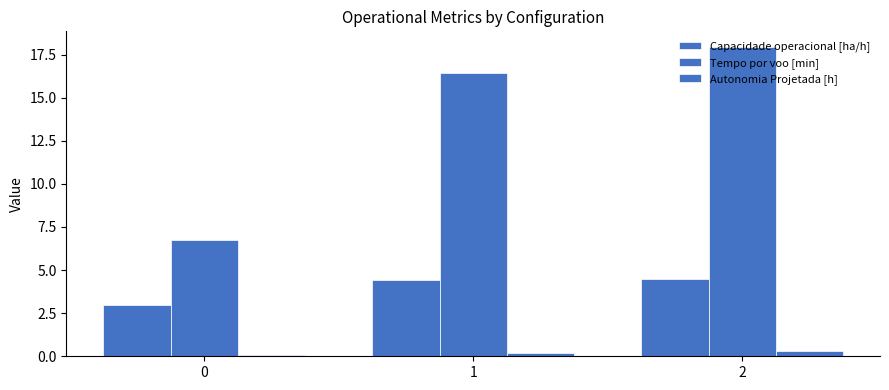

True or false: Tempo por voo [min] has a value of 9.4 at 0.

False